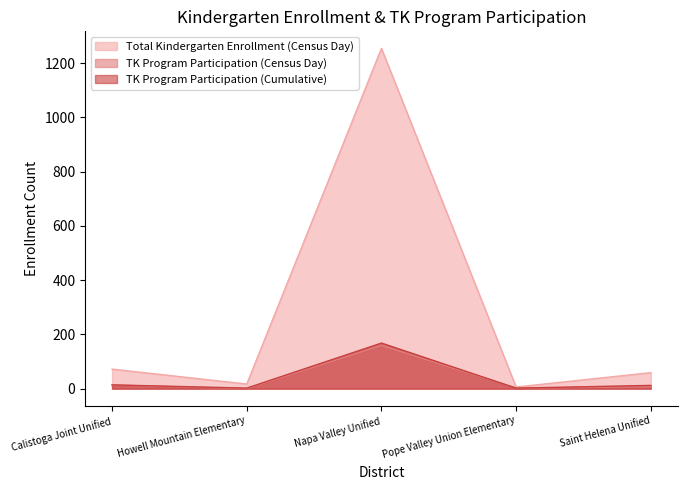

What is the label of the 2nd point from the left?

Howell Mountain Elementary